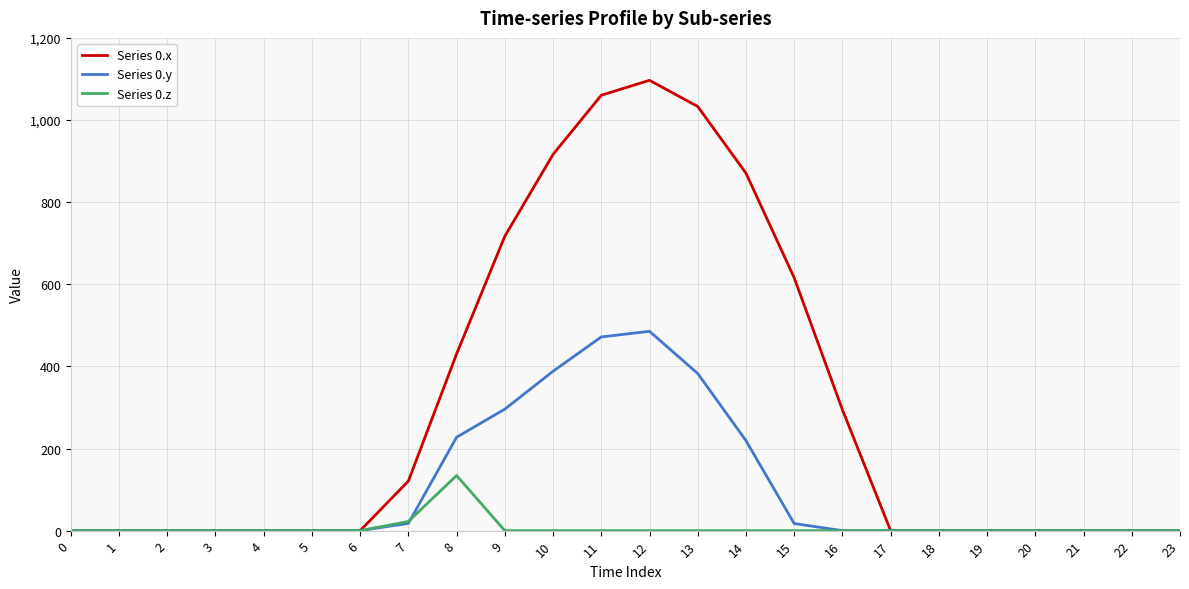

List the series in order of their peak value, lowest first.

Series 0.z, Series 0.y, Series 0.x